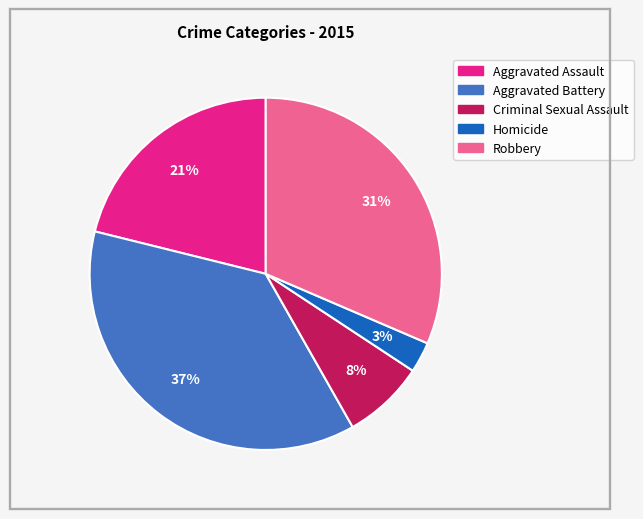

To the nearest percent, what portion does Criminal Sexual Assault represent?

8%